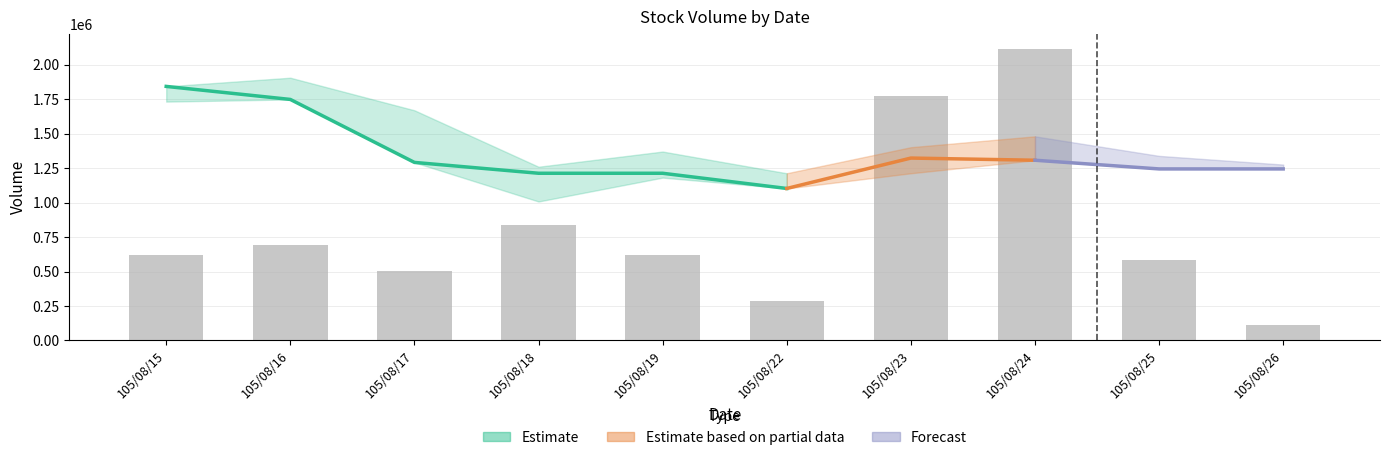

Is it true that the value at 105/08/18 is 839000?

True